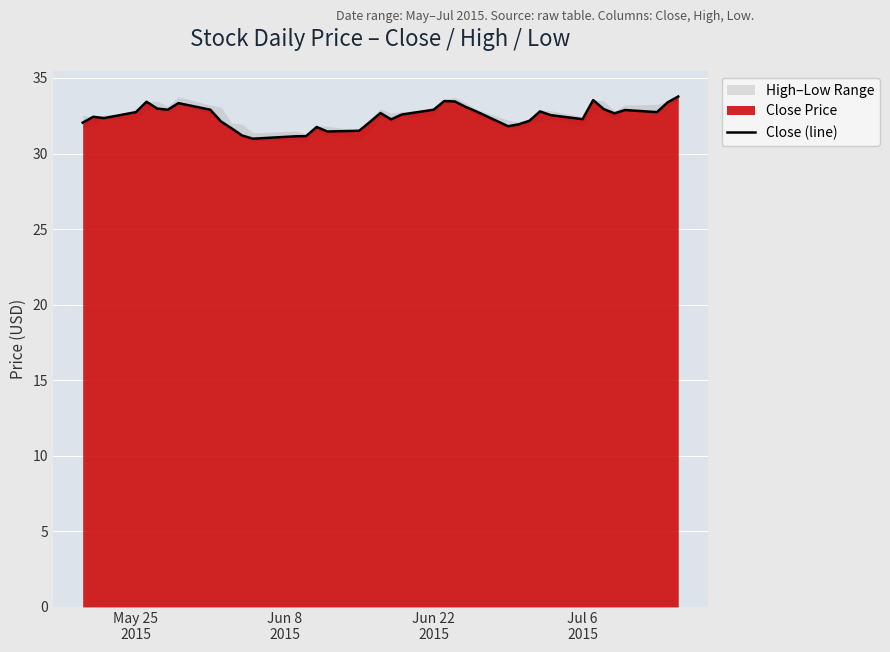

Reading left to right, what are all the values shown in this chart?

32.0	32.4	32.3	32.7	33.4	33.0	32.9	33.3	32.9	32.1	31.7	31.2	31.0	31.1	31.1	31.8	31.5	31.5	32.1	32.7	32.3	32.6	32.9	33.5	33.4	33.1	32.8	31.8	31.9	32.2	32.8	32.5	32.3	33.5	32.9	32.7	32.9	32.7	33.4	33.8